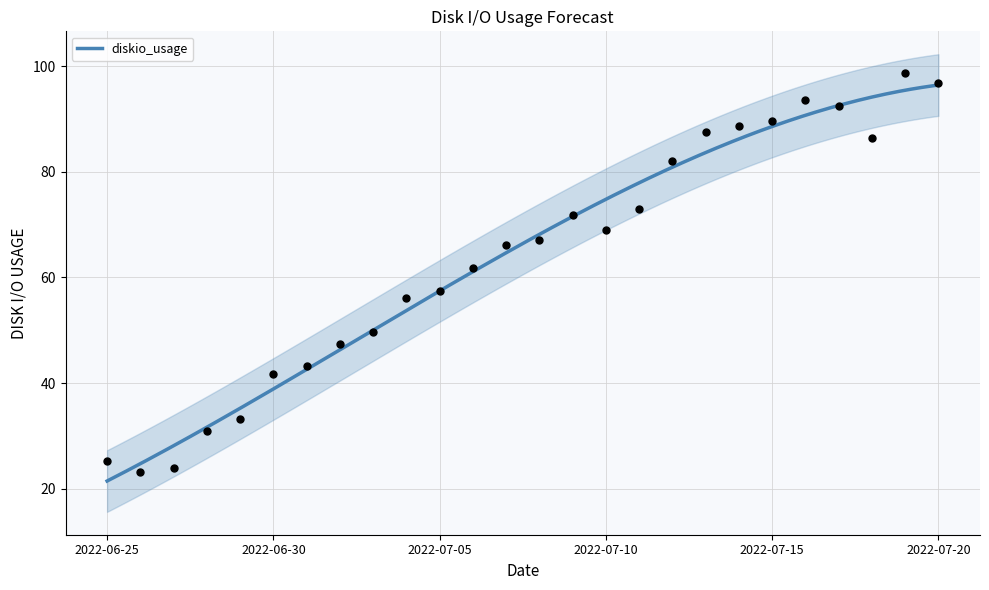

Which has a higher value, 2022-06-25 or 2022-07-17?

2022-07-17